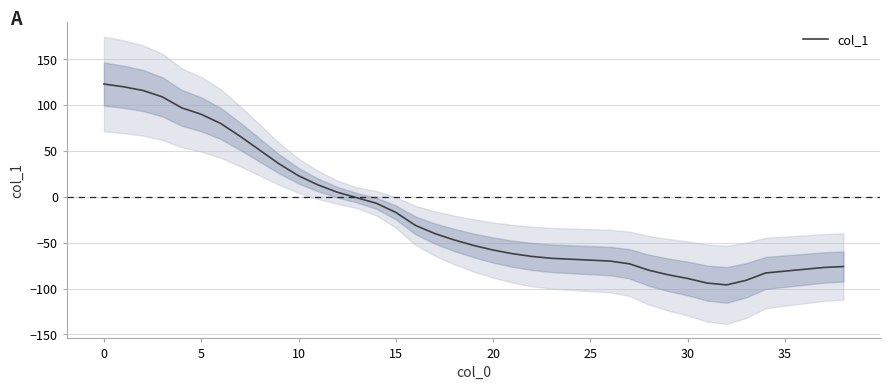

Where is the first local minimum?

32